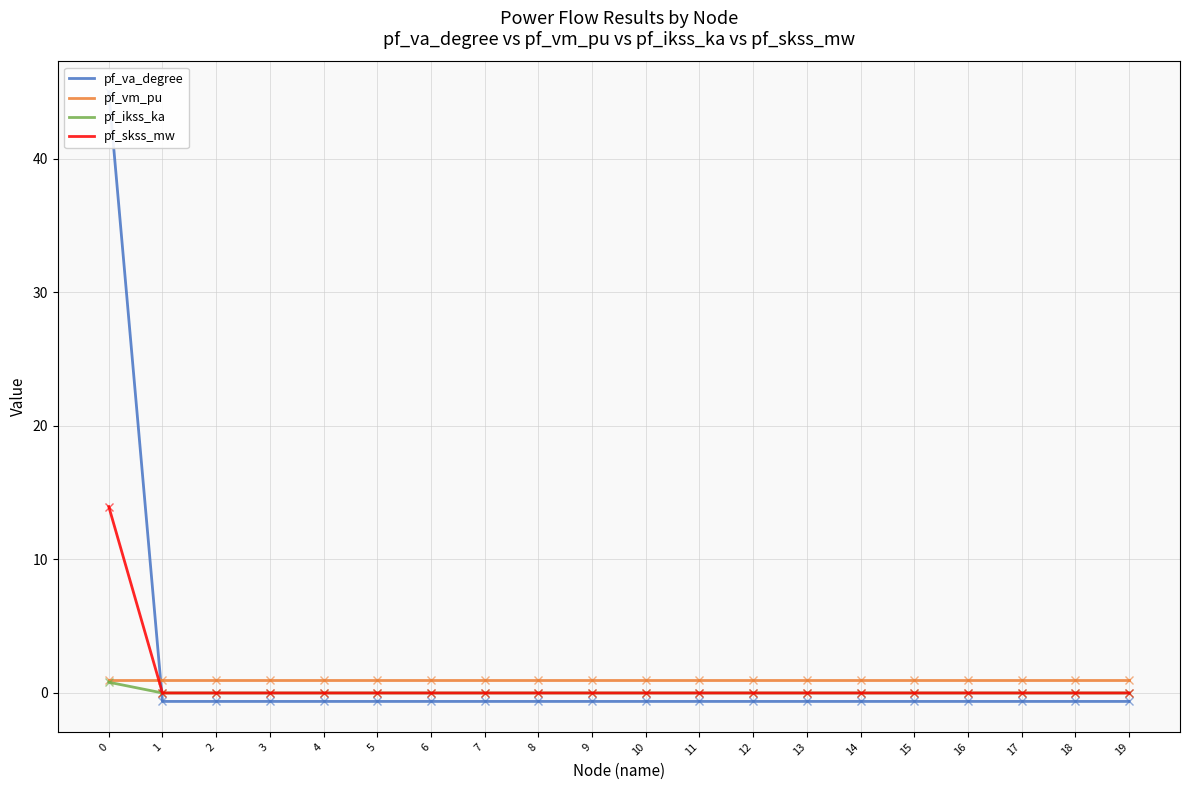

What is the difference between the highest and lowest values at 17?

1.6